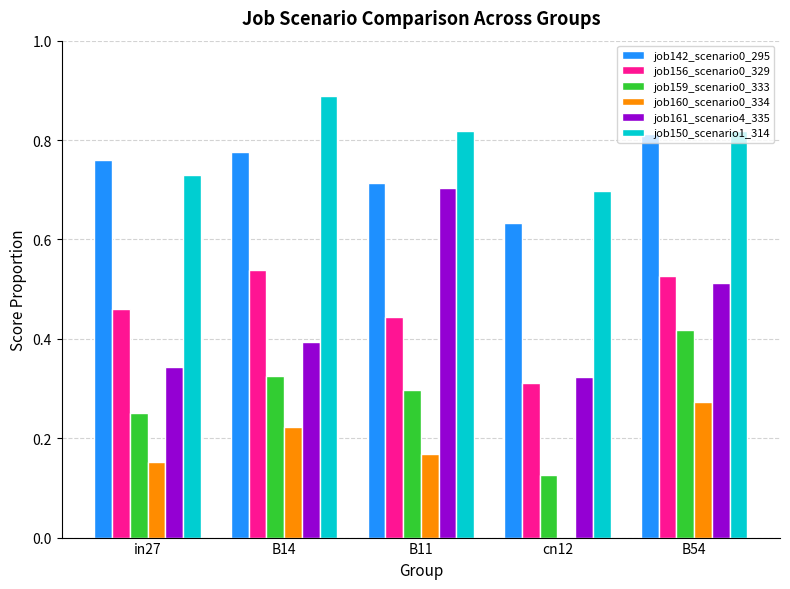

Between in27 and B14, which series saw the biggest shift?

job150_scenario1_314